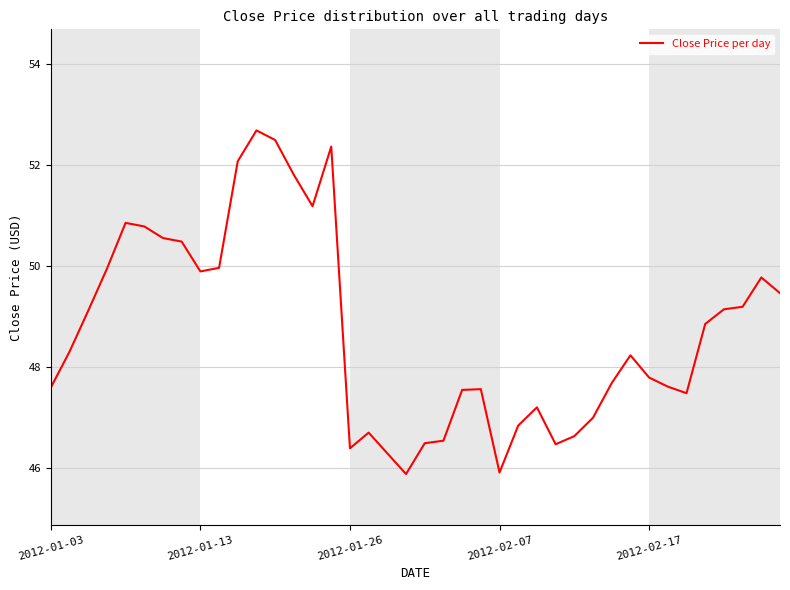

What is the difference between the maximum and minimum values?

6.8